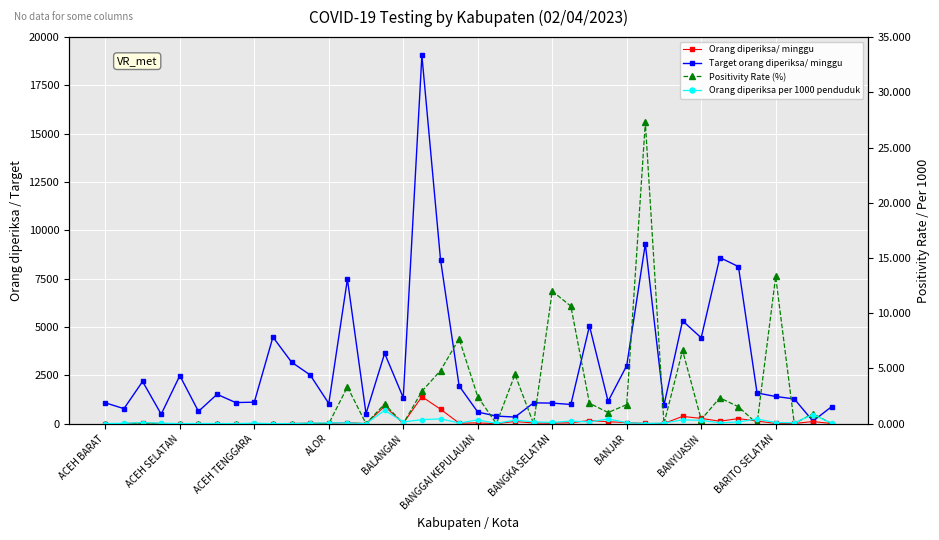

In Orang diperiksa/ minggu, how many points are lower than both neighbors (excluding endpoints)?

11